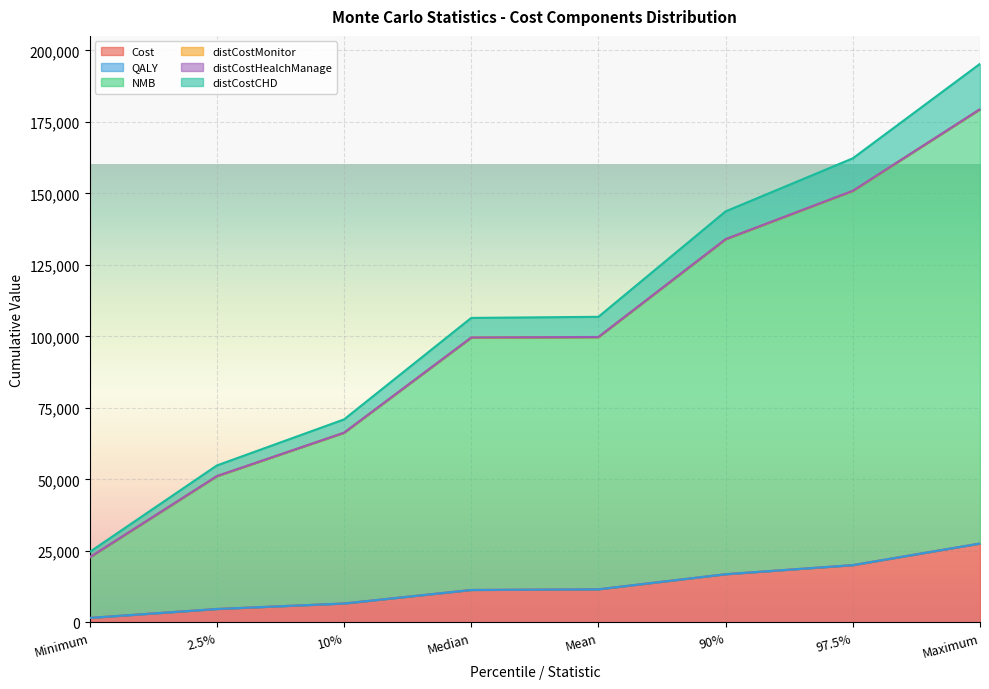

Read the QALY value at 90%.

133986.3